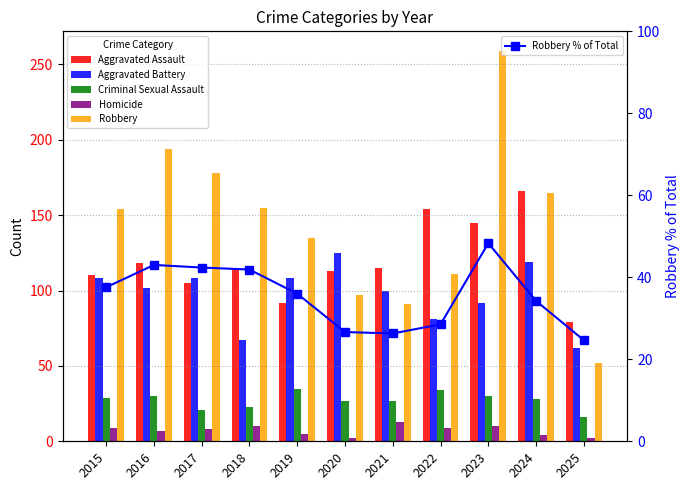

Reading left to right, extract all data points from this chart.

Aggravated Assault: 2015=110.0	2016=118.0	2017=105.0	2018=115.0	2019=92.0	2020=113.0	2021=115.0	2022=154.0	2023=145.0	2024=166.0	2025=79.0
Aggravated Battery: 2015=108.0	2016=102.0	2017=108.0	2018=67.0	2019=108.0	2020=125.0	2021=100.0	2022=81.0	2023=92.0	2024=119.0	2025=62.0
Criminal Sexual Assault: 2015=29.0	2016=30.0	2017=21.0	2018=23.0	2019=35.0	2020=27.0	2021=27.0	2022=34.0	2023=30.0	2024=28.0	2025=16.0
Homicide: 2015=9.0	2016=7.0	2017=8.0	2018=10.0	2019=5.0	2020=2.0	2021=13.0	2022=9.0	2023=10.0	2024=4.0	2025=2.0
Robbery: 2015=154.0	2016=194.0	2017=178.0	2018=155.0	2019=135.0	2020=97.0	2021=91.0	2022=111.0	2023=259.0	2024=165.0	2025=52.0
Robbery % of Total: 2015=37.6	2016=43.0	2017=42.4	2018=41.9	2019=36.0	2020=26.6	2021=26.3	2022=28.5	2023=48.3	2024=34.2	2025=24.6